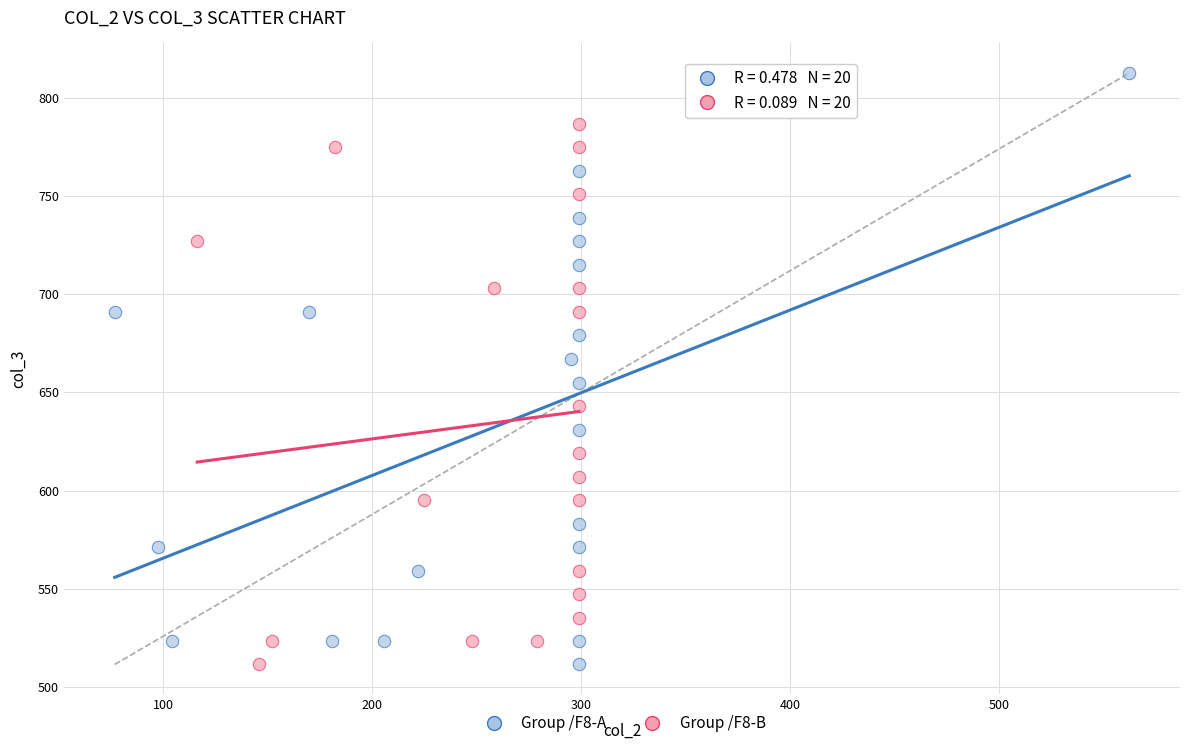

Which series contains the highest Y value?

Group /F8-A